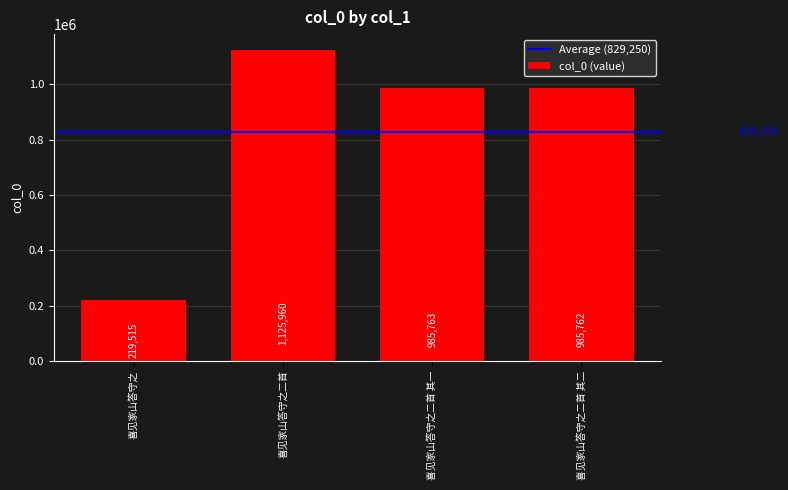

At which label is the value closest to 672737?

喜见家山答守之二首 其二